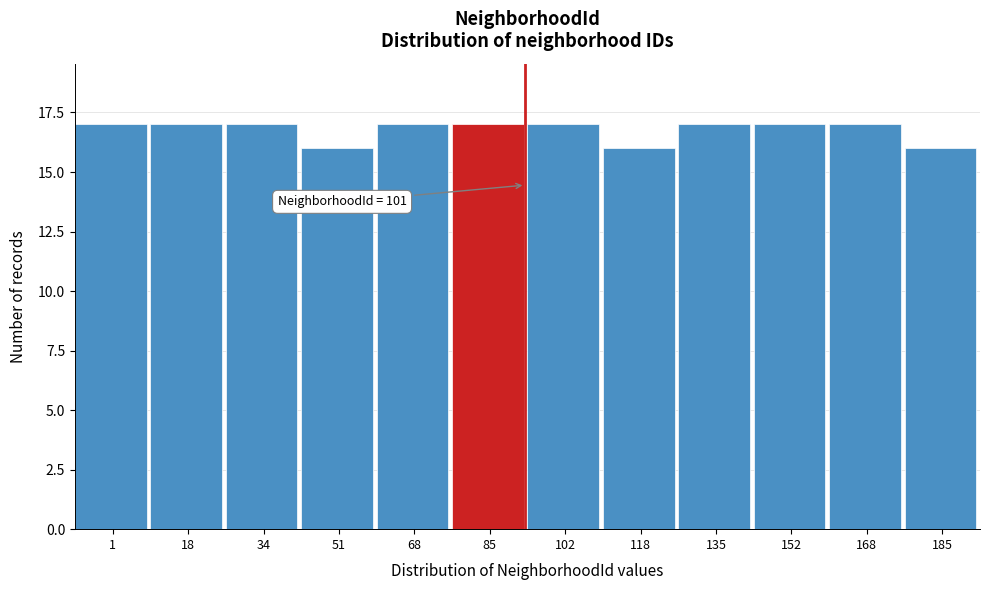

Reading left to right, transcribe all the data shown in this chart.

1=17	18=17	34=17	51=16	68=17	85=17	102=17	118=16	135=17	152=17	168=17	185=16